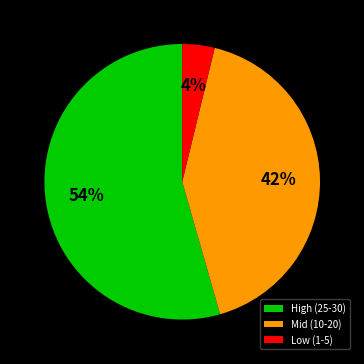

What is the largest slice in the pie chart?

High (25-30)